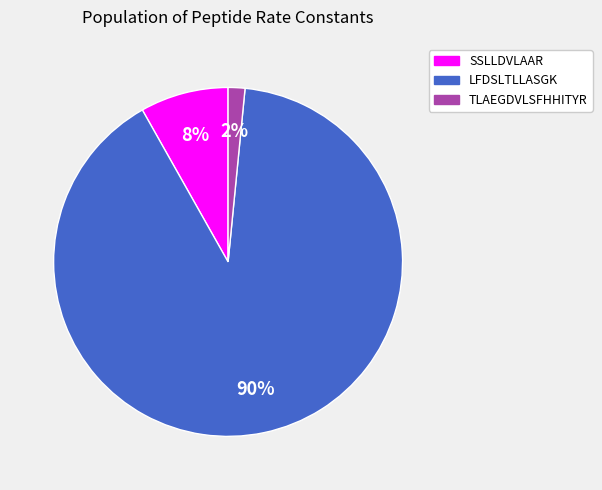

What is the largest slice in the pie chart?

LFDSLTLLASGK